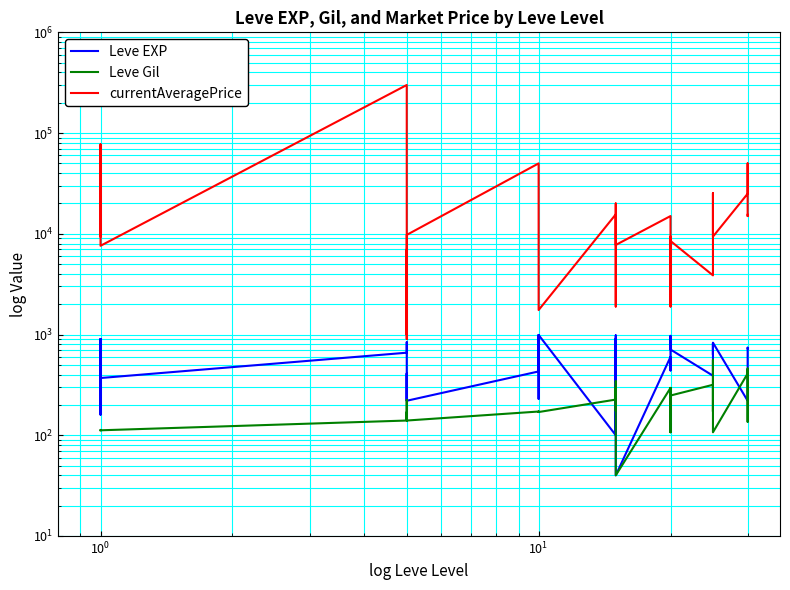

What is the difference between the maximum and minimum values in the Leve EXP series?

950